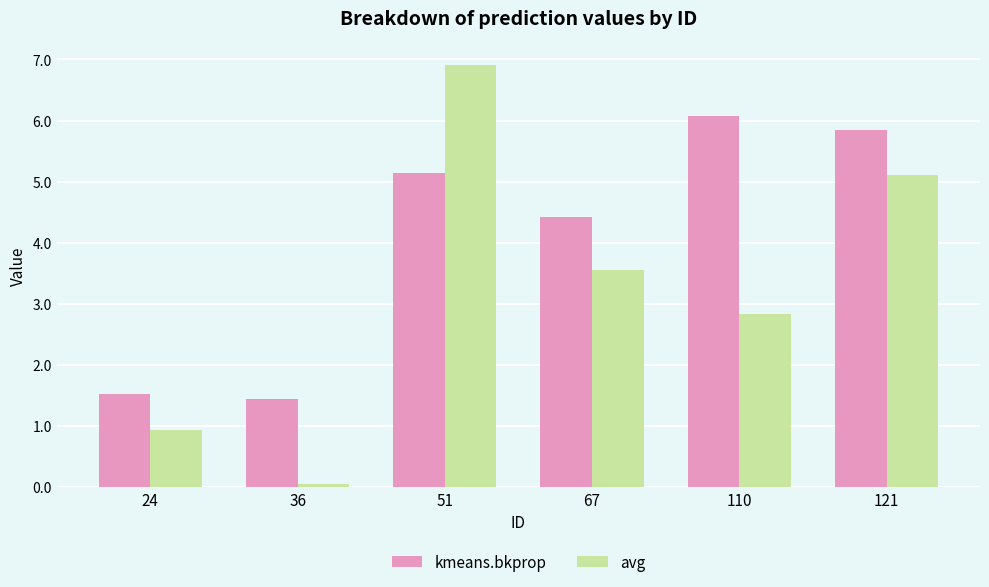

The value of avg at 51 is 12.3. True or false?

False